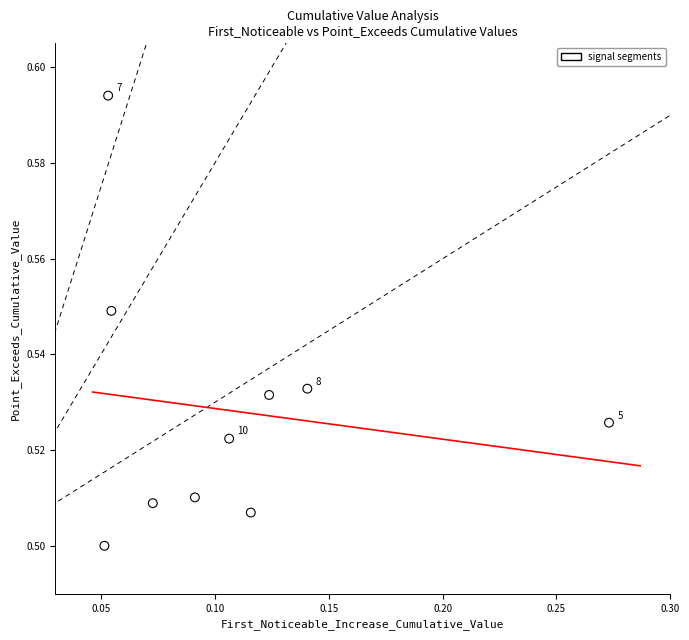

Count the number of points in this scatter plot.

10